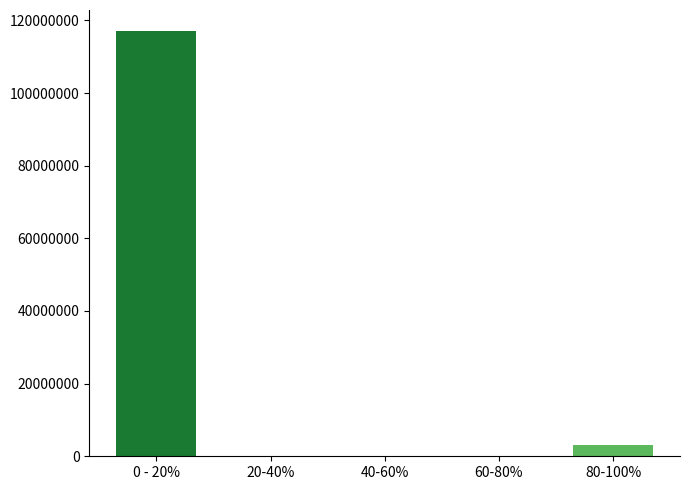

Reading right to left, what are all the values shown in this chart?

80-100%=3000000	60-80%=0	40-60%=0	20-40%=0	0 - 20%=117000000